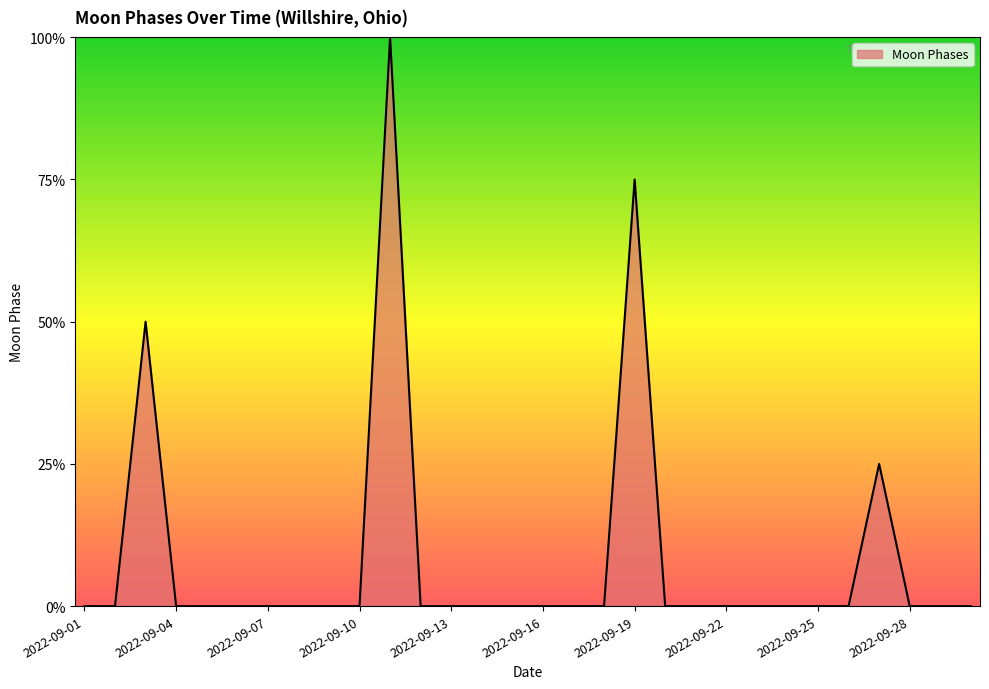

Does the chart have visible grid lines?

No